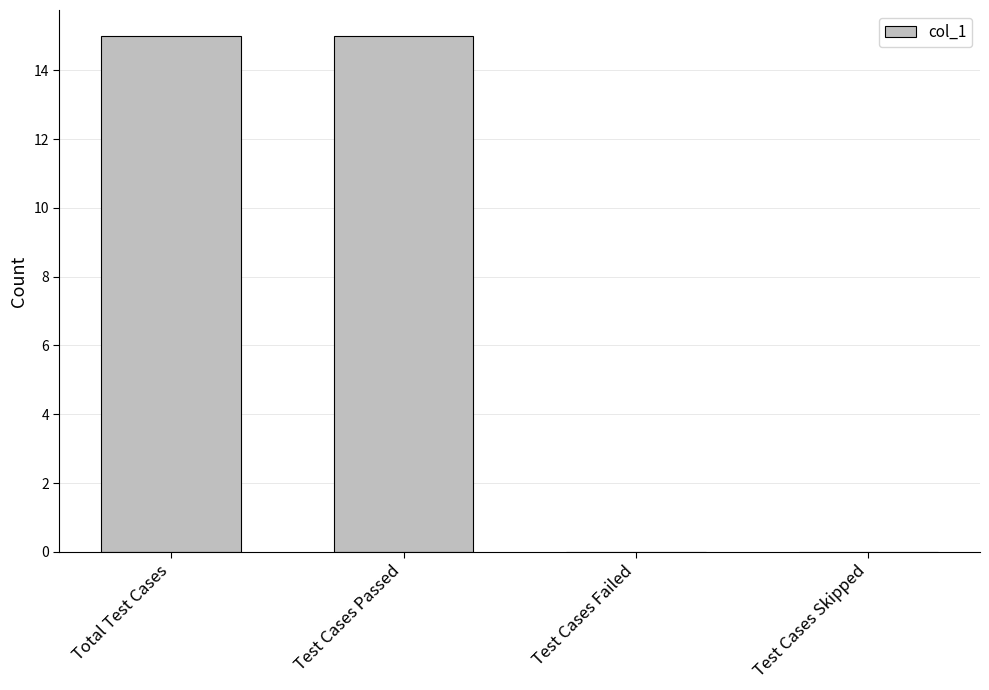

How many categories are shown in the chart?

4